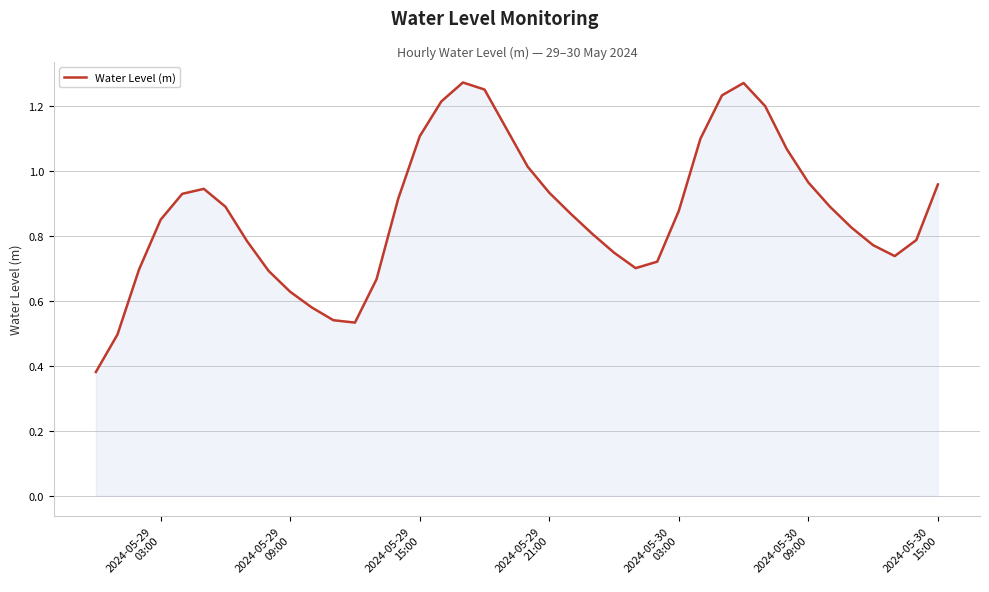

Reading left to right, what are all the values shown in this chart?

0.4	0.5	0.7	0.8	0.9	0.9	0.9	0.8	0.7	0.6	0.6	0.5	0.5	0.7	0.9	1.1	1.2	1.3	1.3	1.1	1.0	0.9	0.9	0.8	0.7	0.7	0.7	0.9	1.1	1.2	1.3	1.2	1.1	1.0	0.9	0.8	0.8	0.7	0.8	1.0